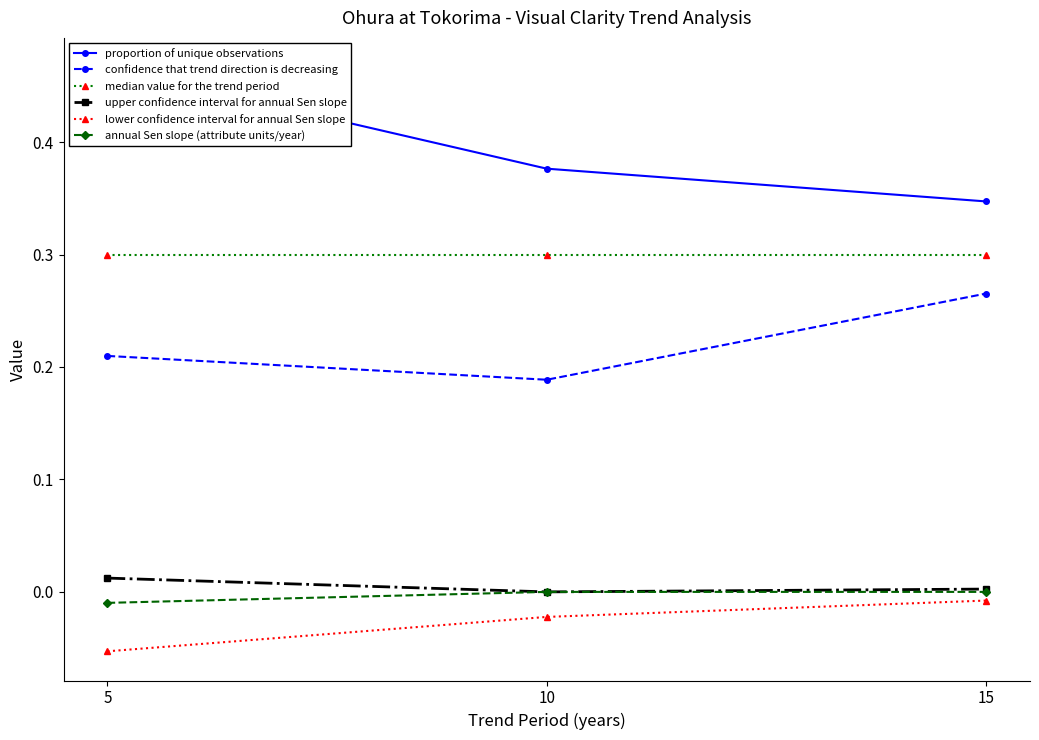

Rank the series by their maximum value, from lowest to highest.

lower confidence interval for annual Sen slope, annual Sen slope (attribute units/year), upper confidence interval for annual Sen slope, confidence that trend direction is decreasing, median value for the trend period, proportion of unique observations